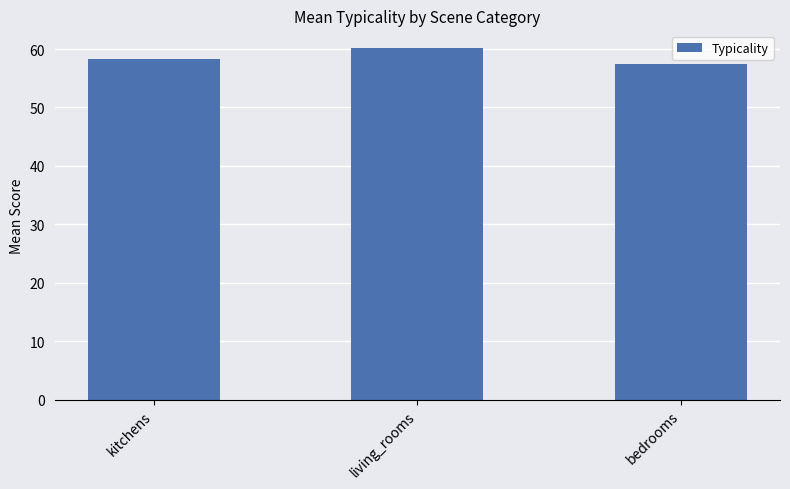

What is the sum of all values?

175.9